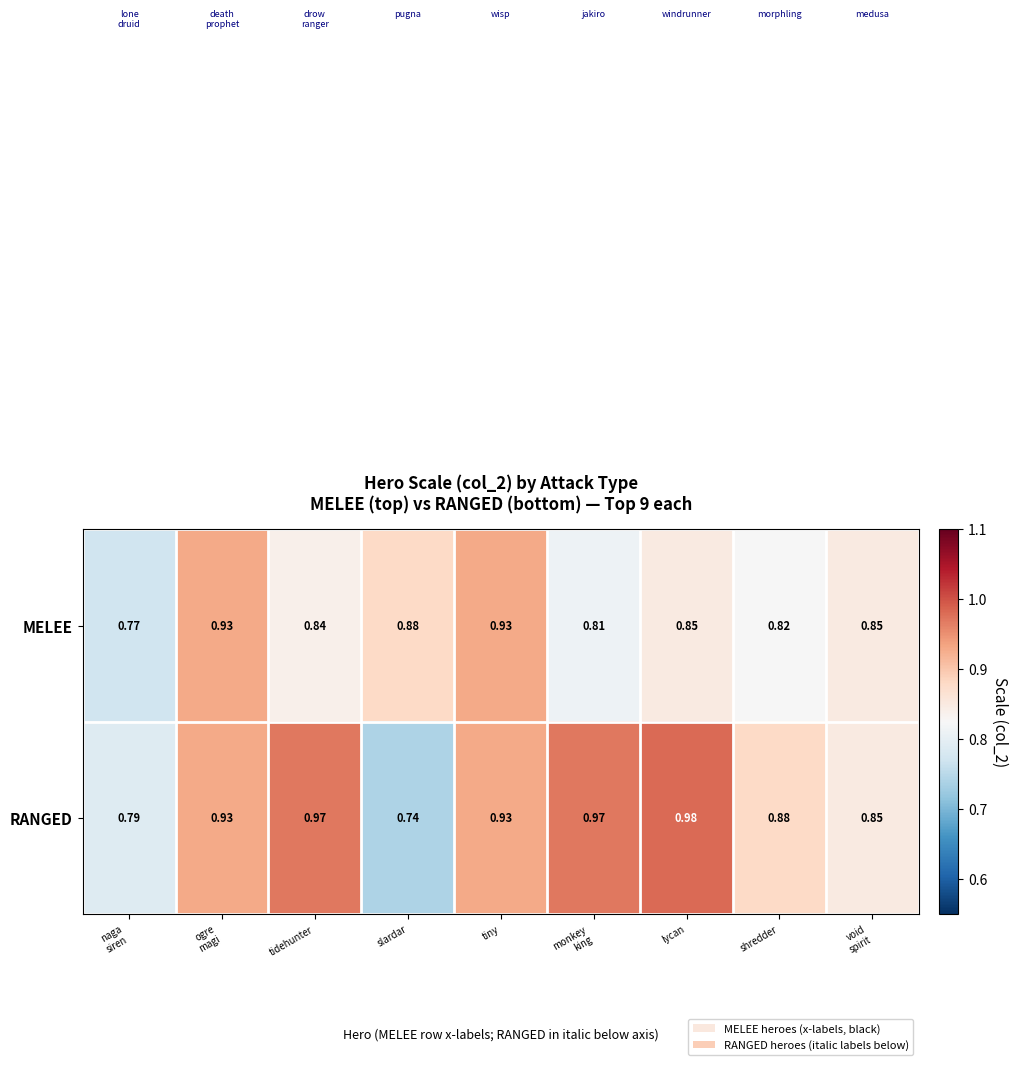

Which label corresponds to the smallest value in the chart?

slardar